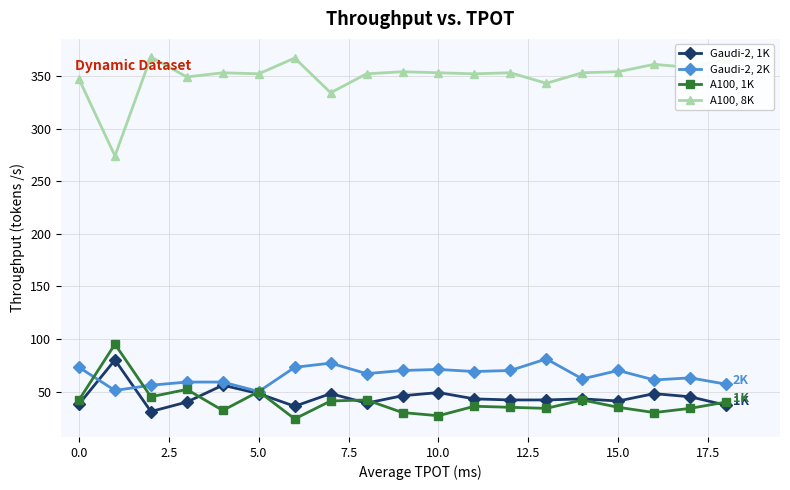

List the series in order of their peak value, highest first.

A100, 8K, A100, 1K, Gaudi-2, 2K, Gaudi-2, 1K